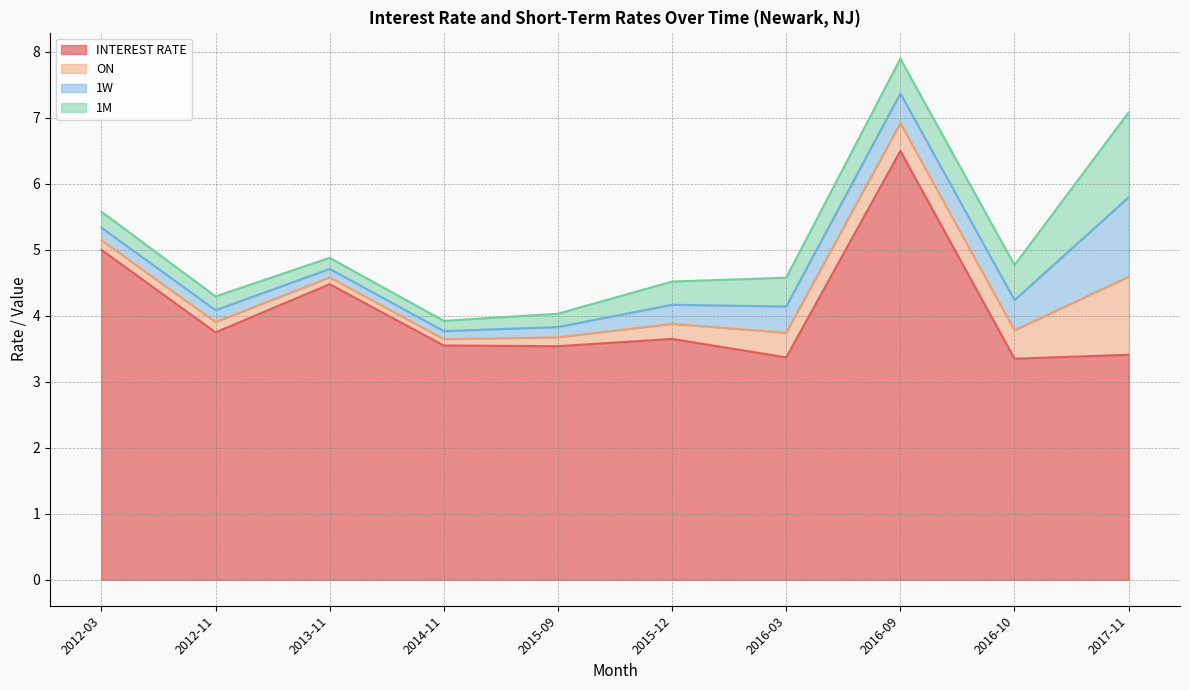

The ON series shows 0.4 at 2015-12. True or false?

False